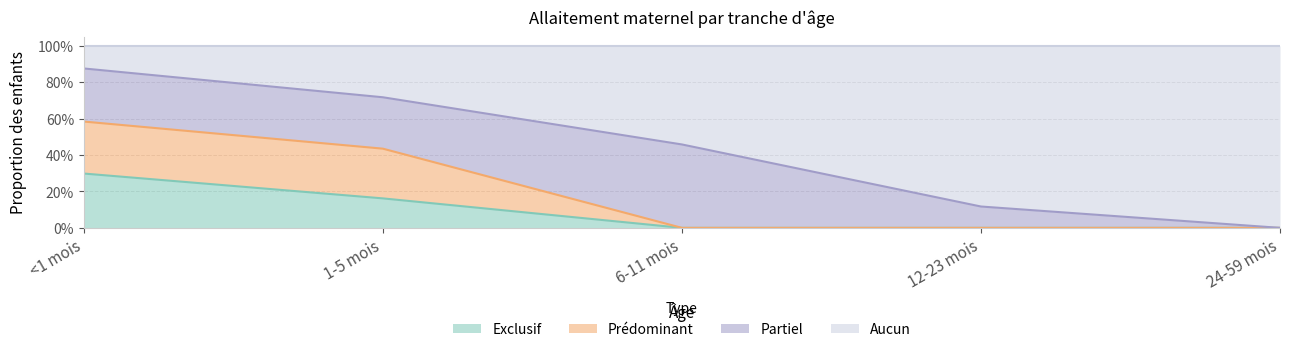

The Aucun series shows 0.7 at 6-11 mois. True or false?

False